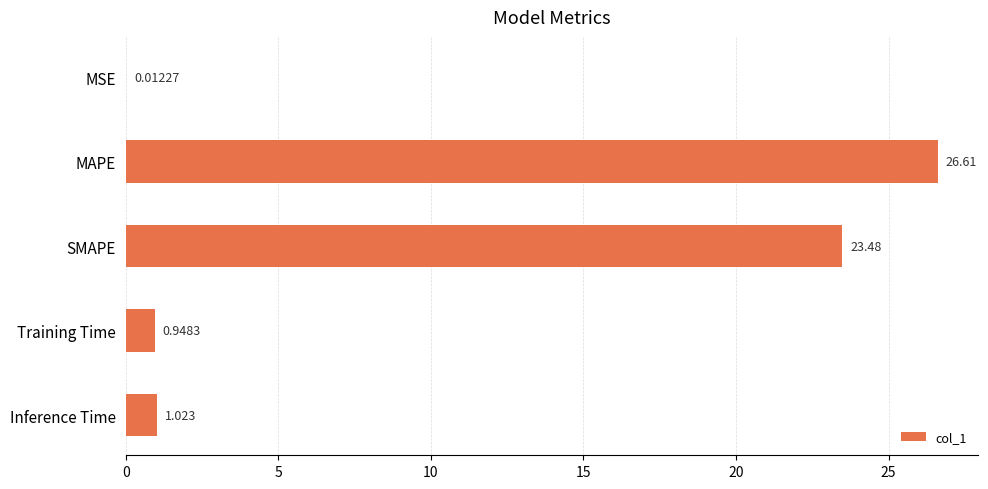

Count the number of values greater than 1.

3